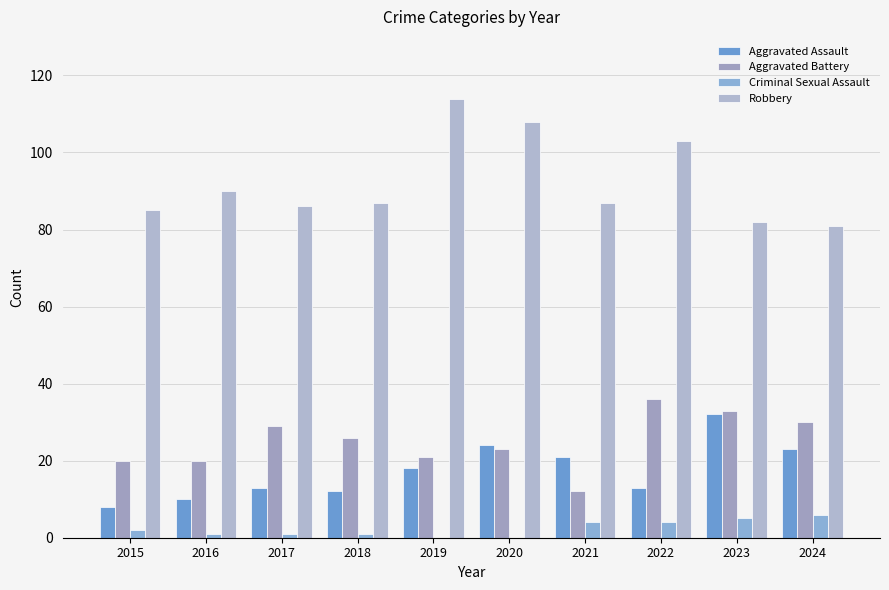

Are the bars horizontal?

No